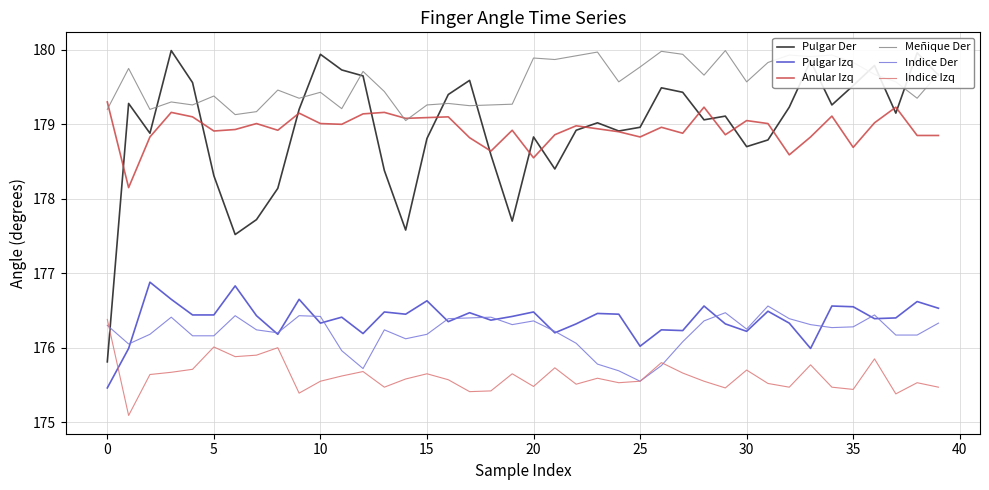

What is the minimum value for Meñique Der?

179.1